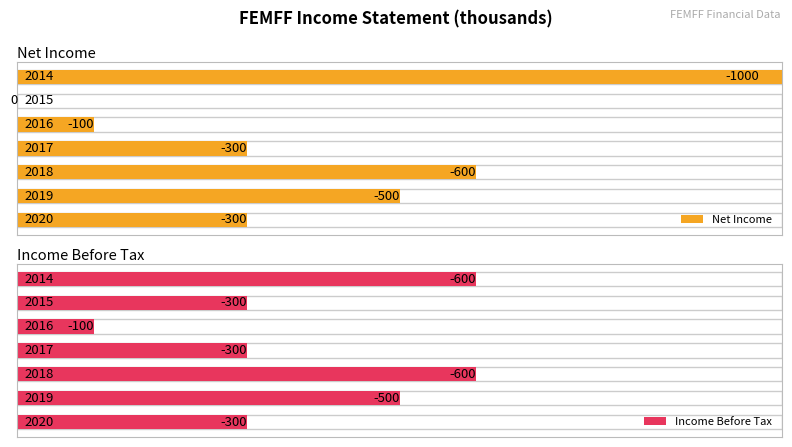

Which has a higher value, 6 or 0?

6